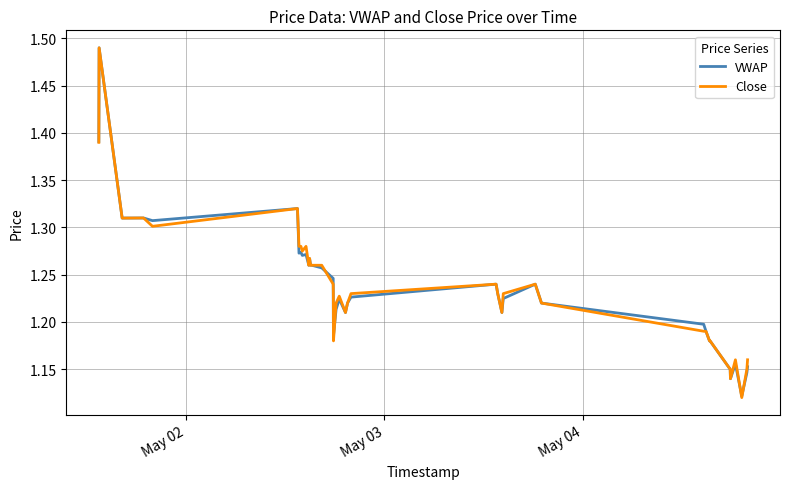

How many intersections are there between VWAP and Close?

6